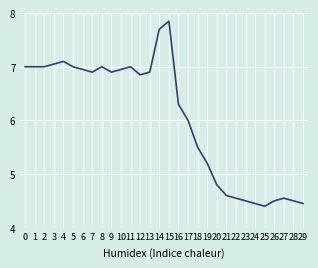

Between 26 and 3, which is larger?

3